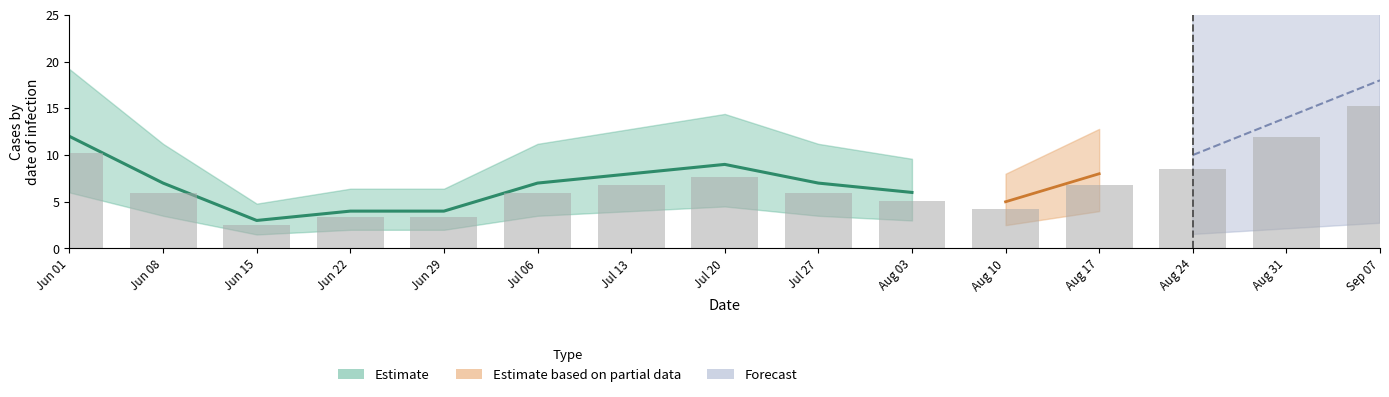

What is the total value across all series at 14?

34